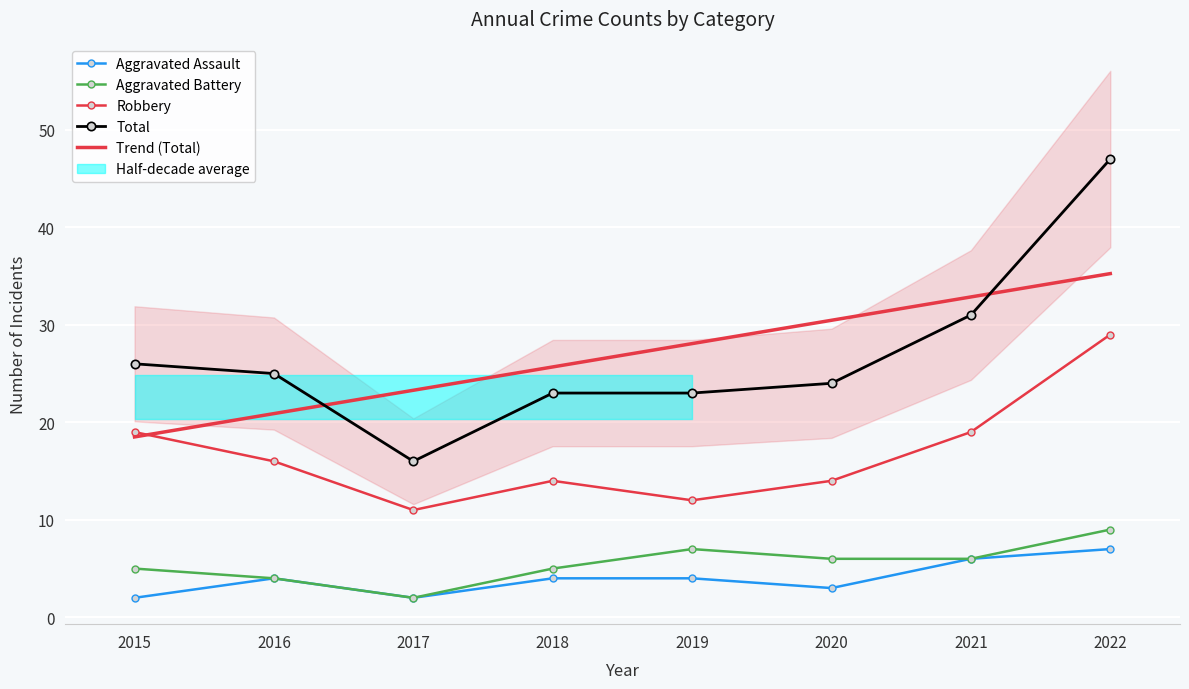

Which series has the widest spread of values?

Total